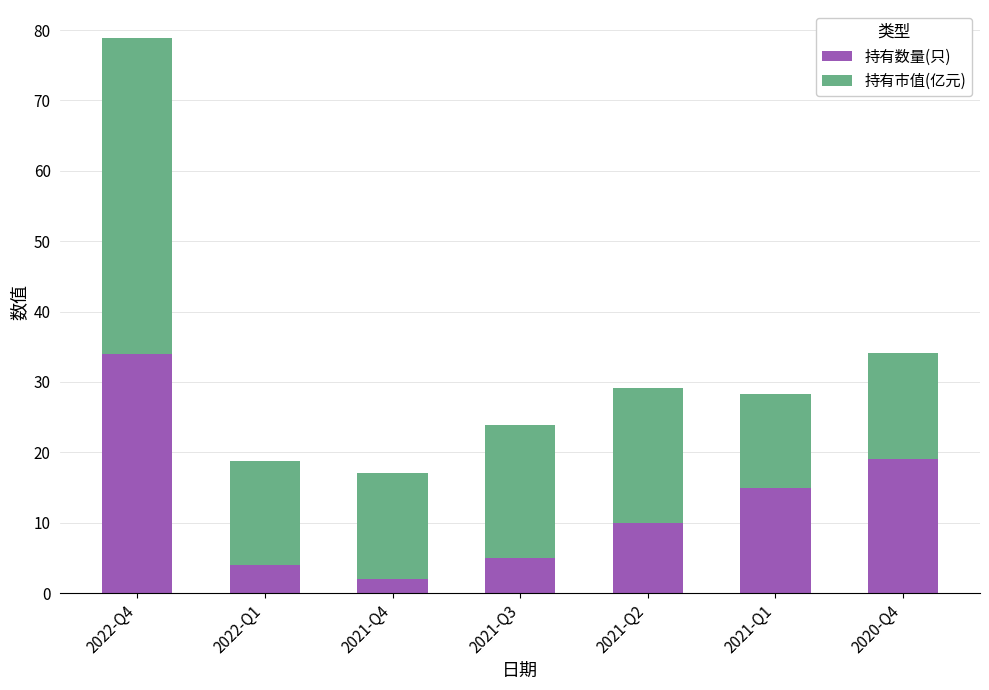

At which category is the sum across all series the highest?

2022-Q4